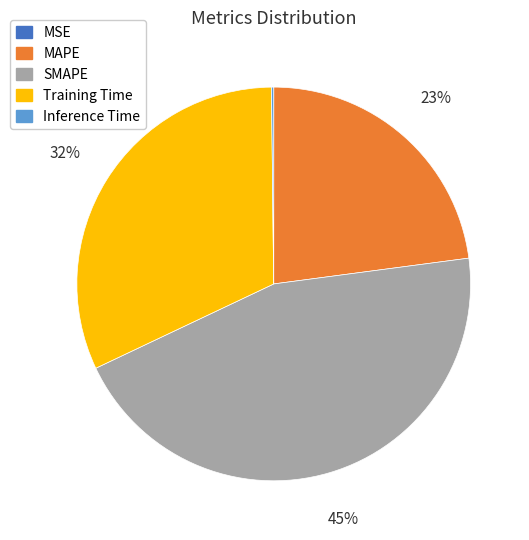

To the nearest percent, what percentage of the pie is SMAPE?

45%